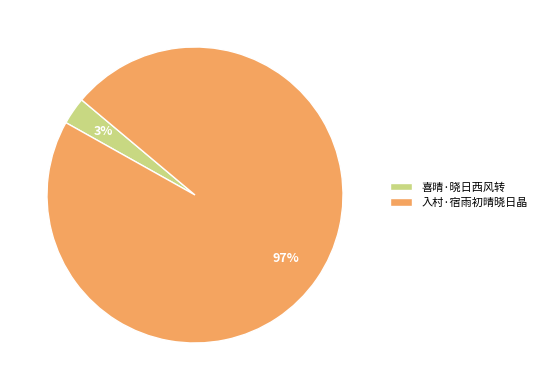

Is the sum of 入村·宿雨初晴晓日晶 and 喜晴·晓日西风转 greater than half?

Yes